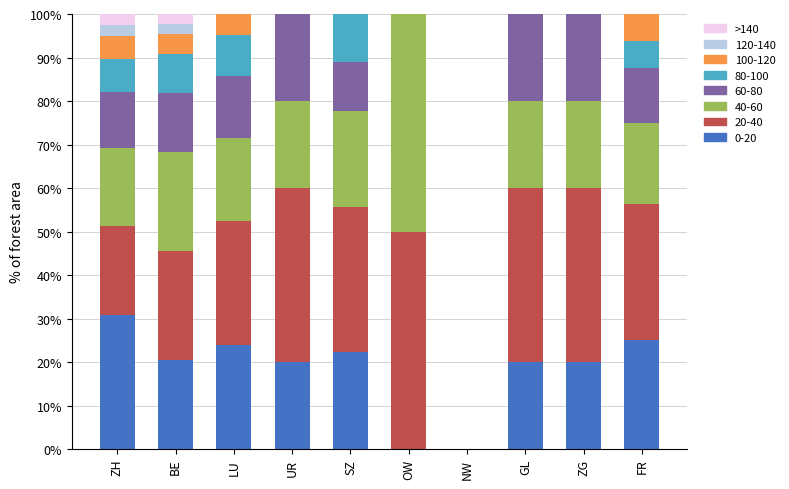

What is the sum of the 0-20 values at UR and GL?

40.0